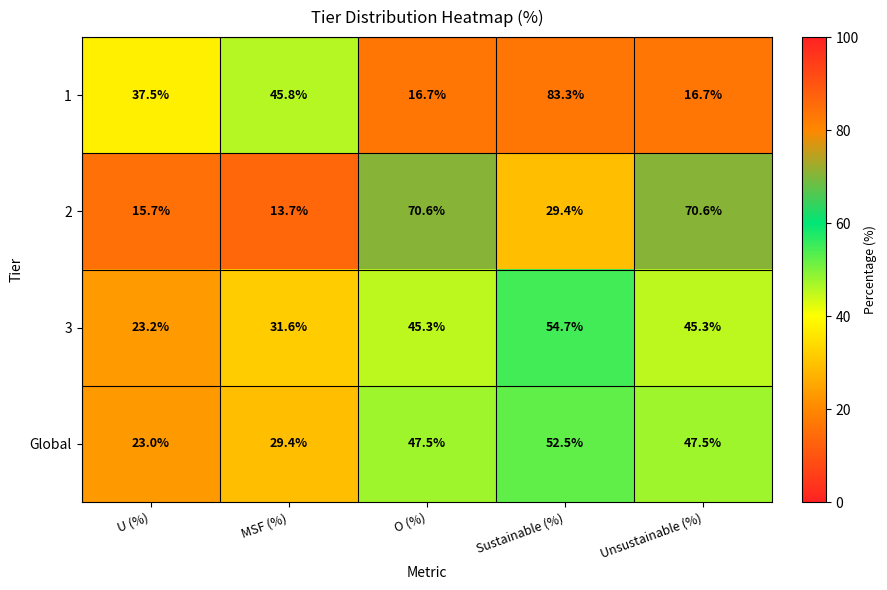

The value of Global at Sustainable (%) is 32.1. True or false?

False